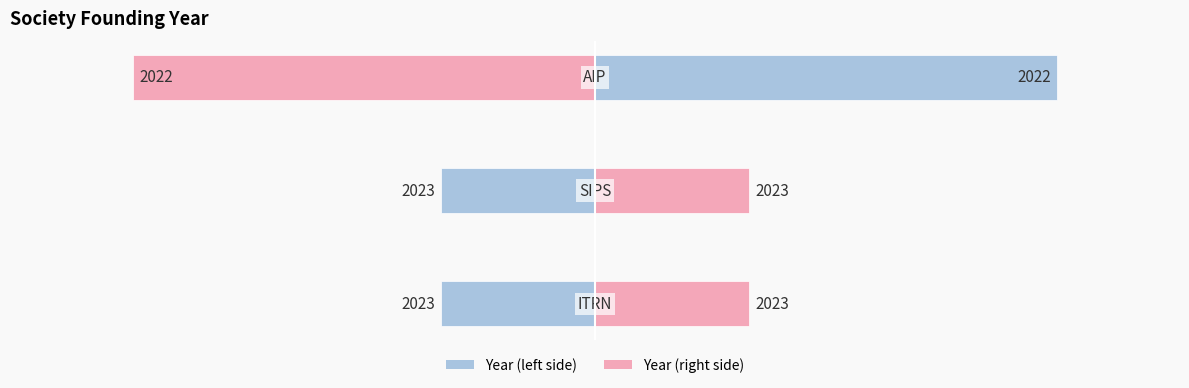

Is it true that the value at ITRN is 2023?

True